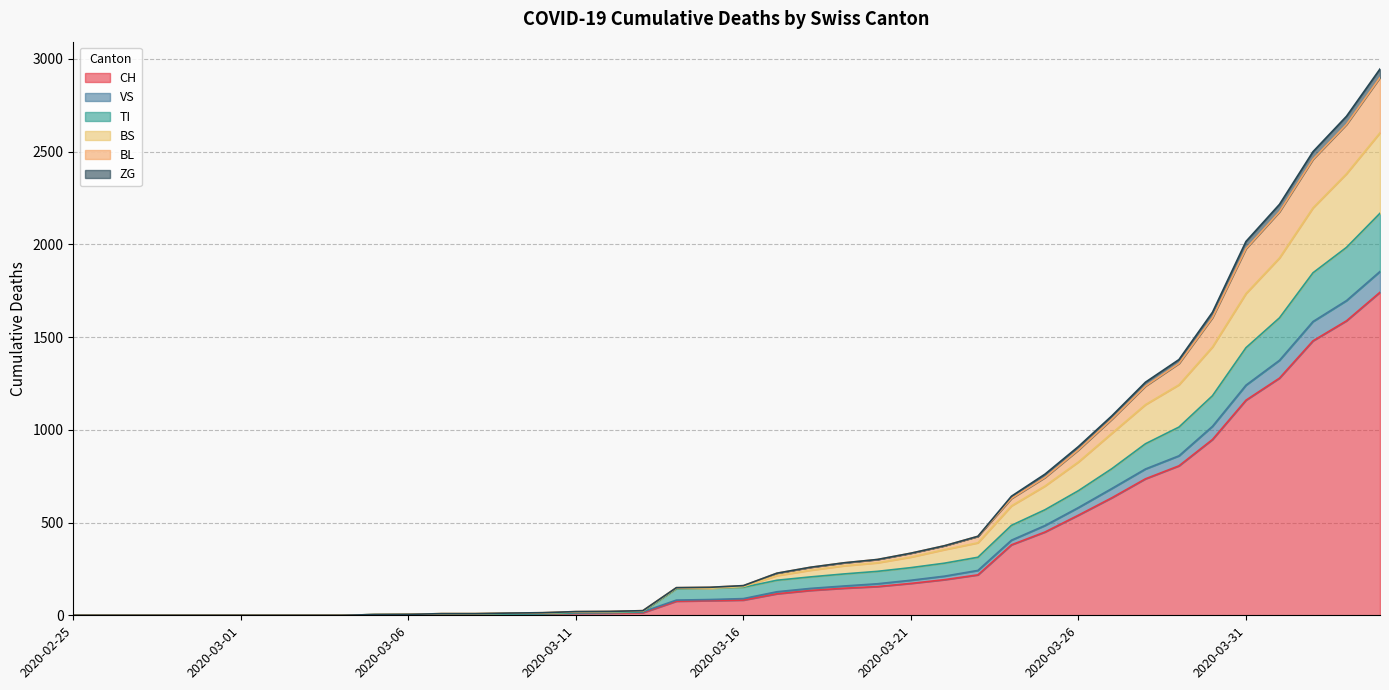

What is the highest value of the CH series?

1742